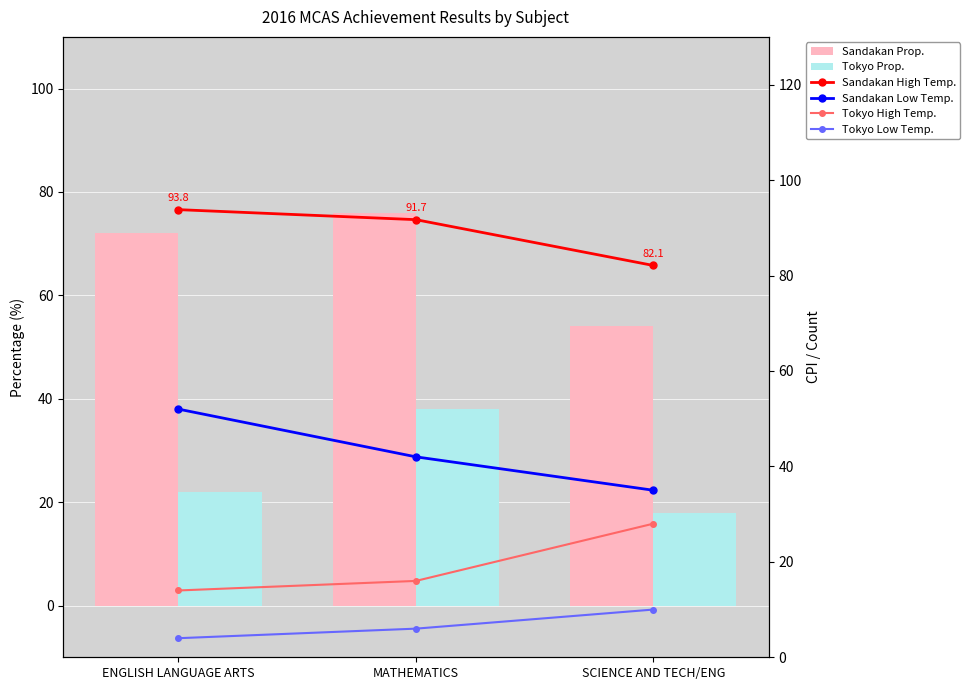

Count the Sandakan Low Temp. values in the range 35 to 52.

3